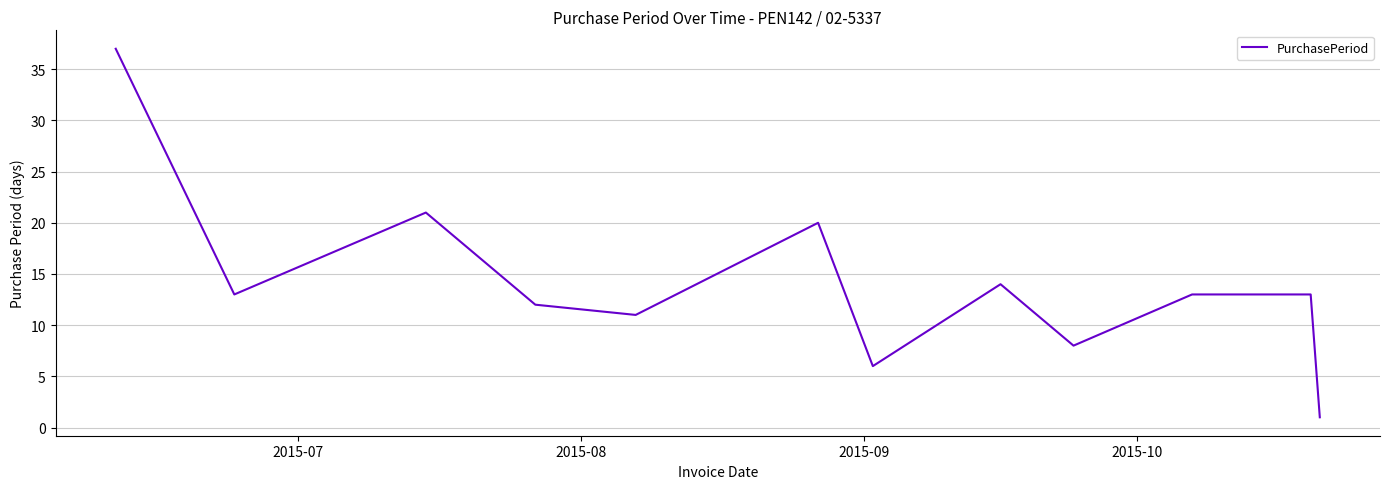

What is the difference between the second highest and second lowest values?

15